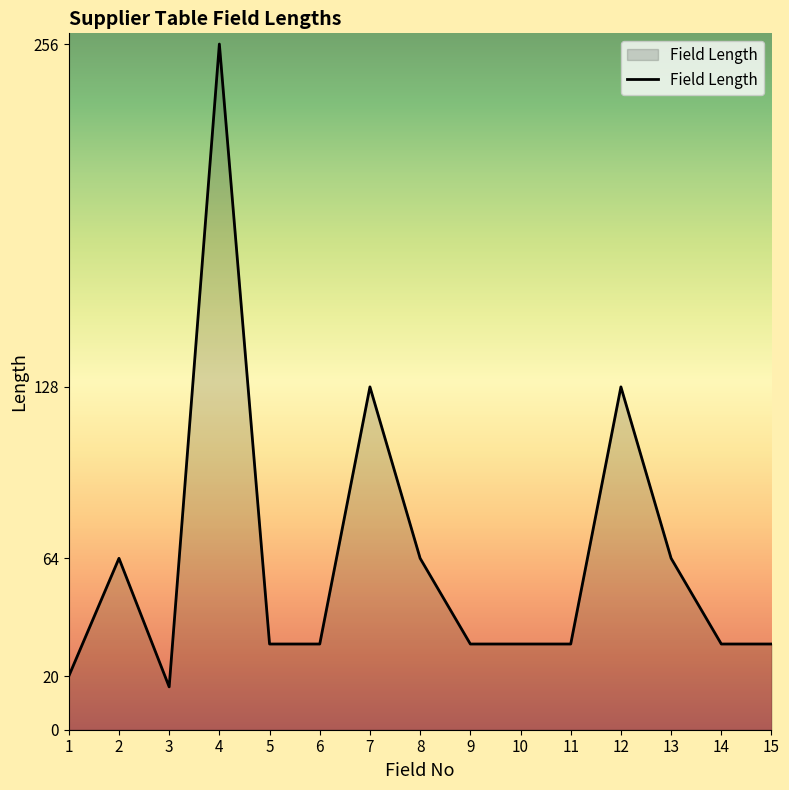

The value at 8 is 31. True or false?

False